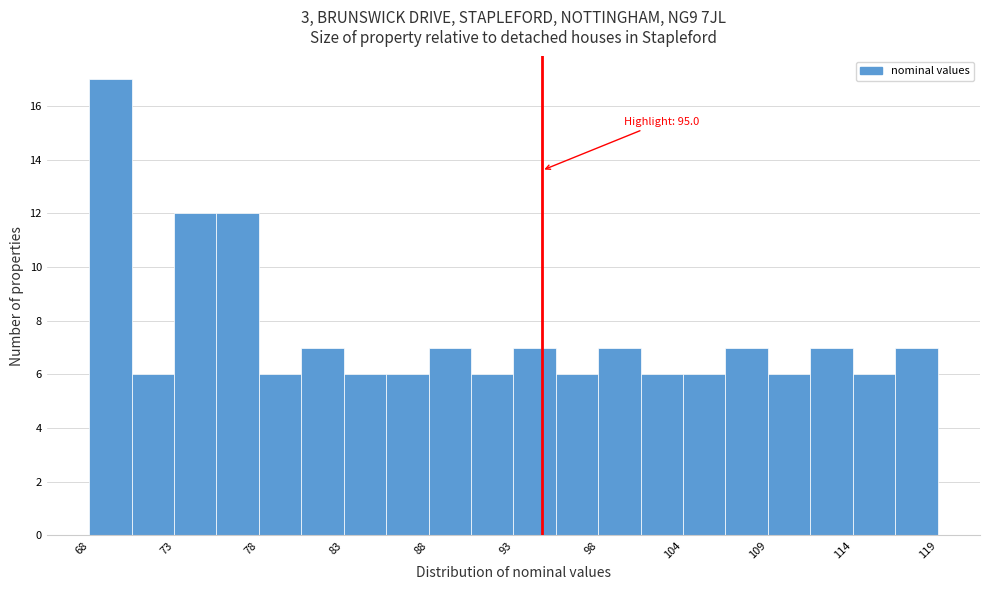

Around what value on the x-axis is the tallest bar? Give the approximate position of its centre, as read against the axis.

69